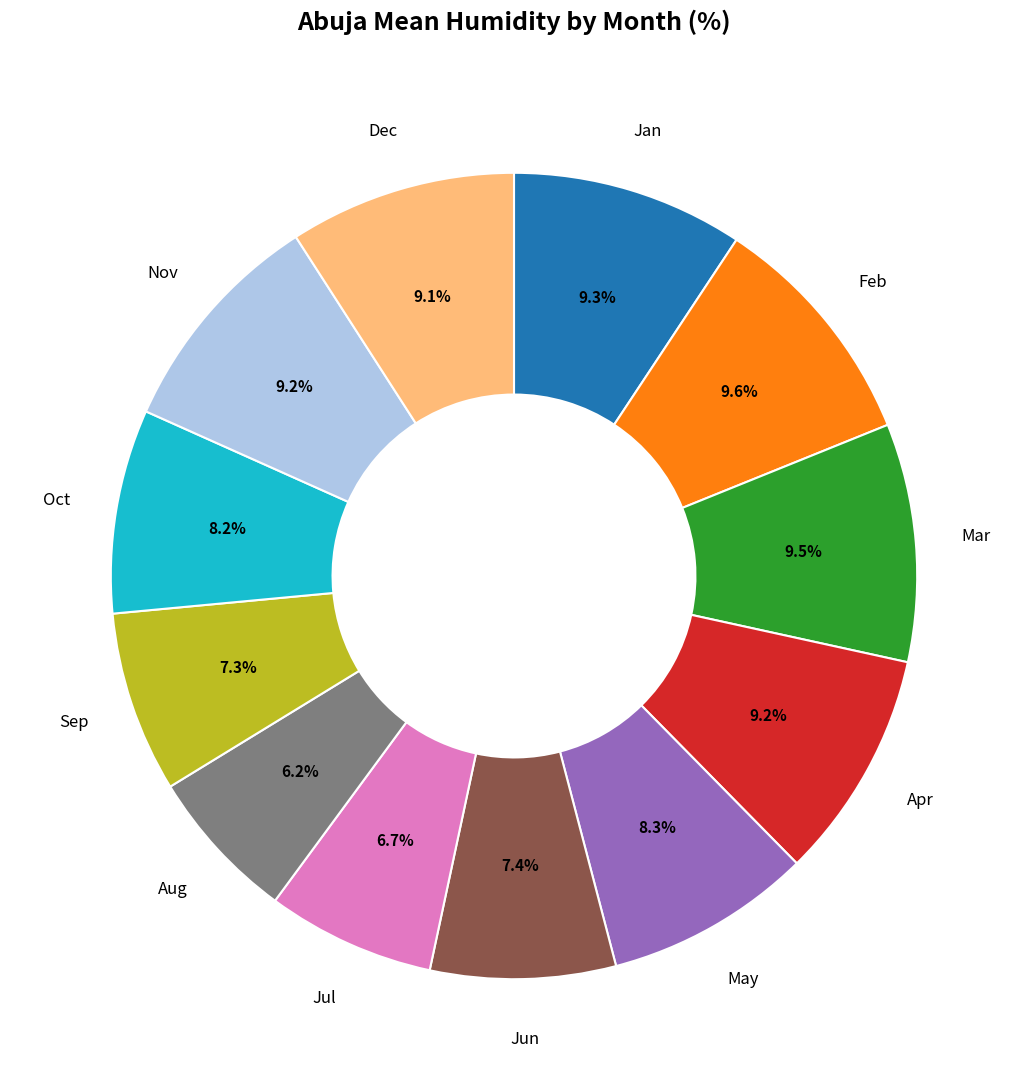

To the nearest percent, what is the average slice percentage?

8%